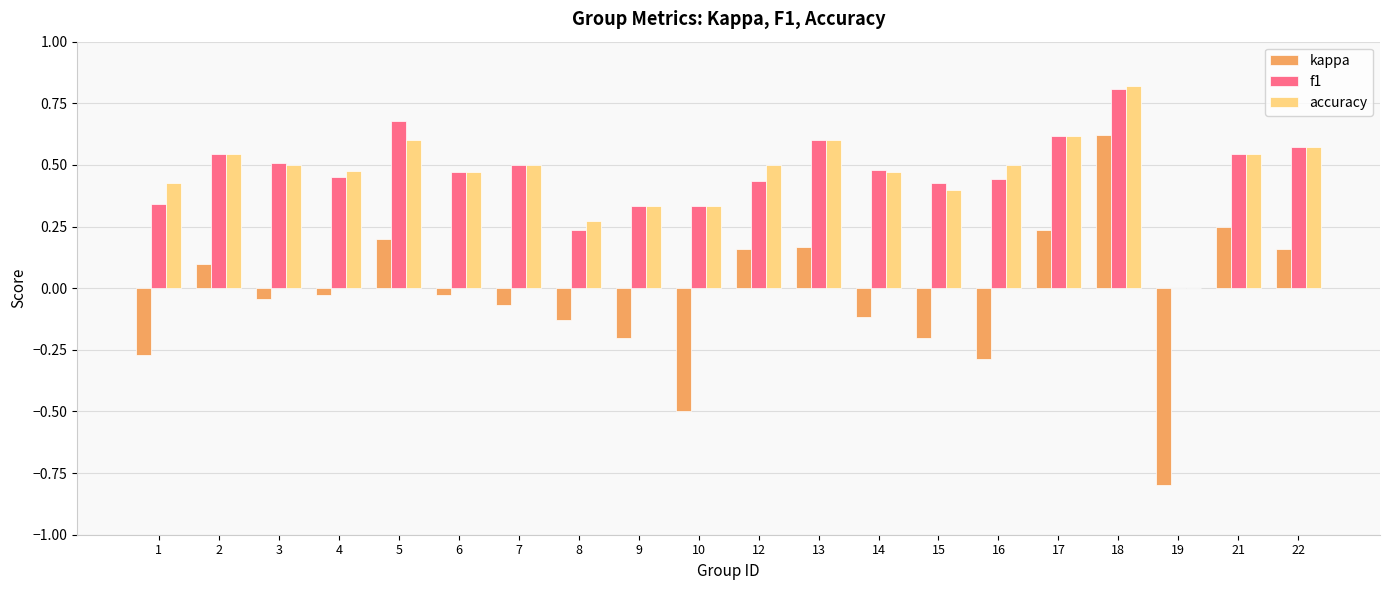

What is the sum of all kappa values?

-0.8